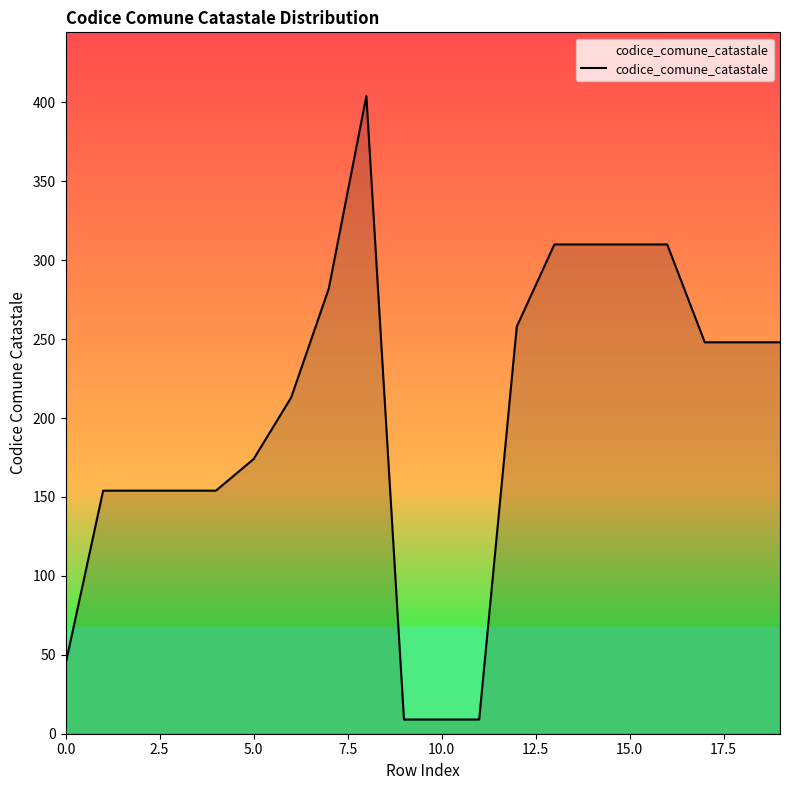

What is the smallest value displayed?

9